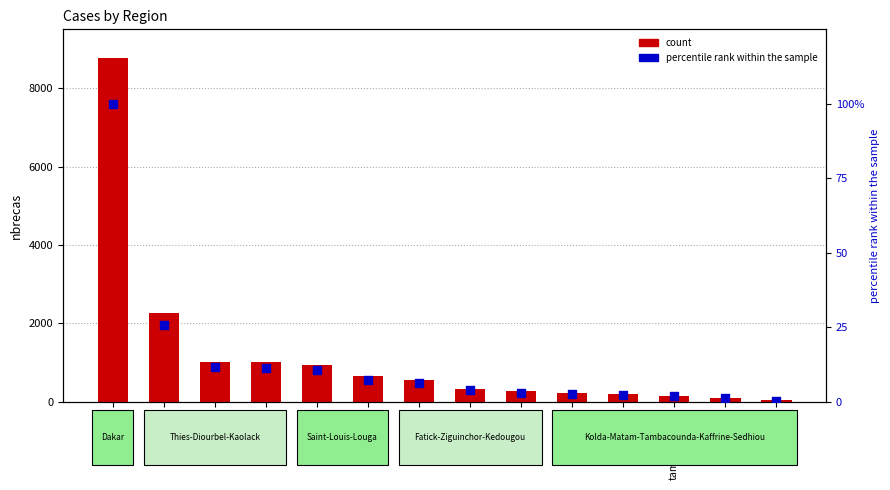

Which series reaches the minimum Y coordinate?

percentile rank within the sample